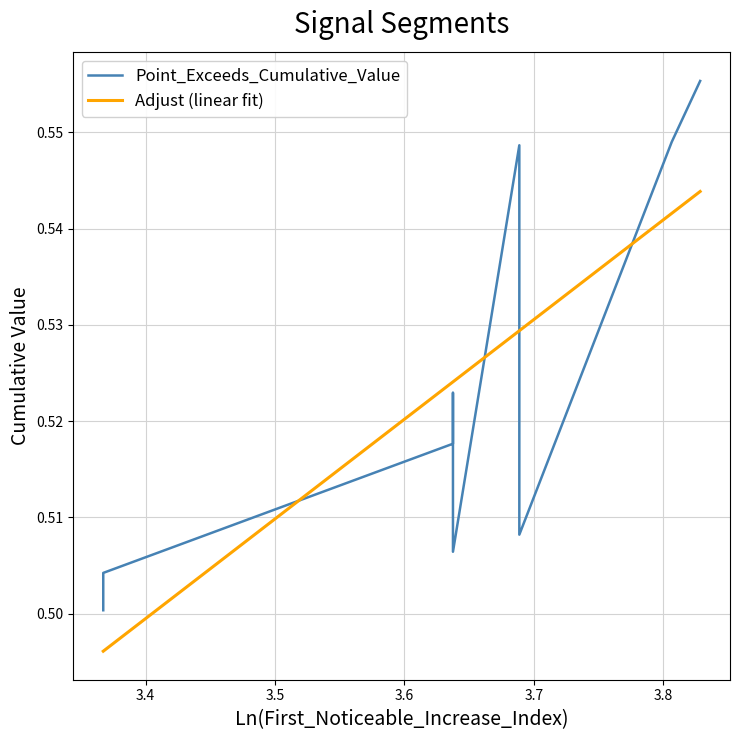

At how many categories does at least one series exceed 0?

10